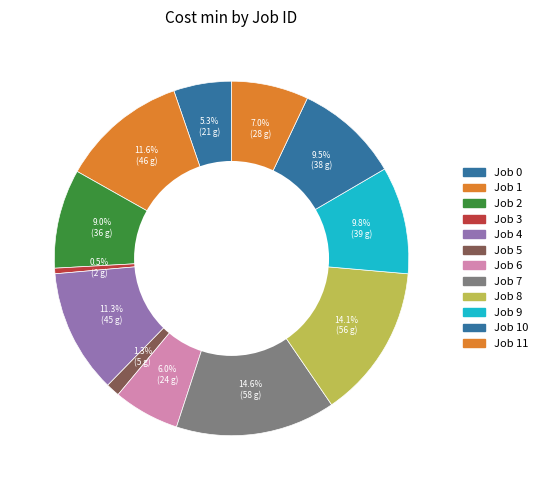

Which slice is the smallest?

3